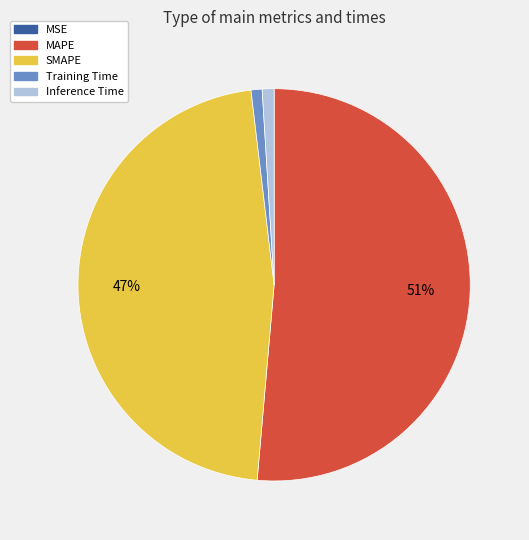

To the nearest percent, what percentage of the pie is Inference Time?

1%